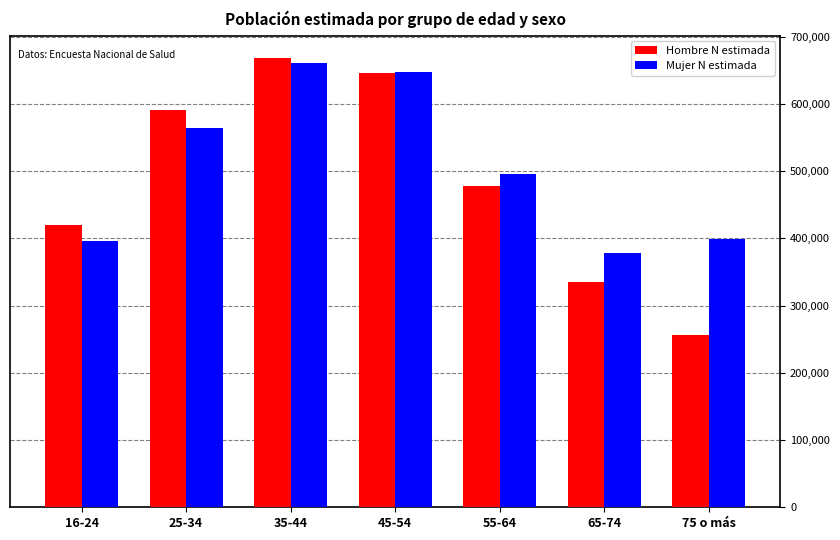

Read the Mujer N estimada value at 25-34, to the nearest 50.

563550